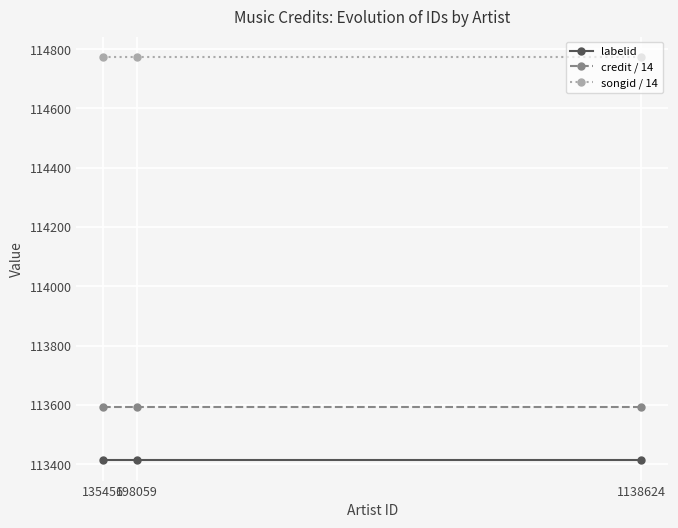

What is the sum of all credit / 14 values?

340781.6